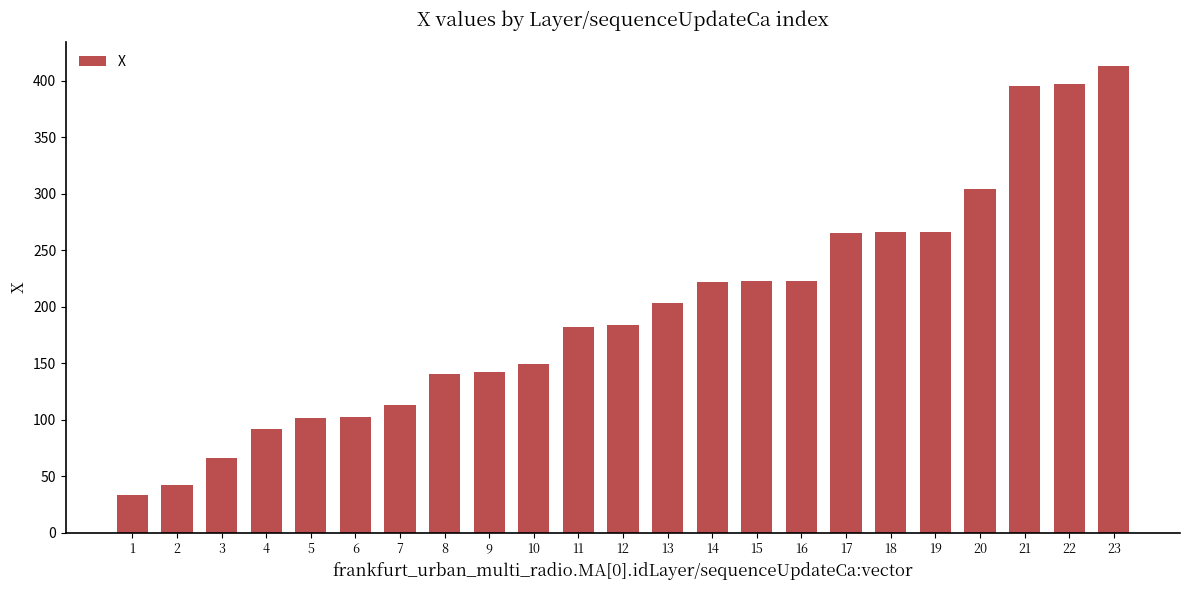

What is the smallest value displayed?

33.8